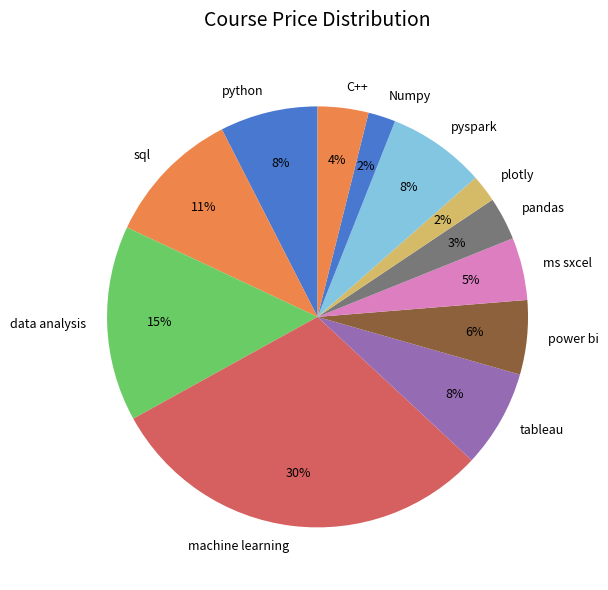

Does any single category account for the majority?

No